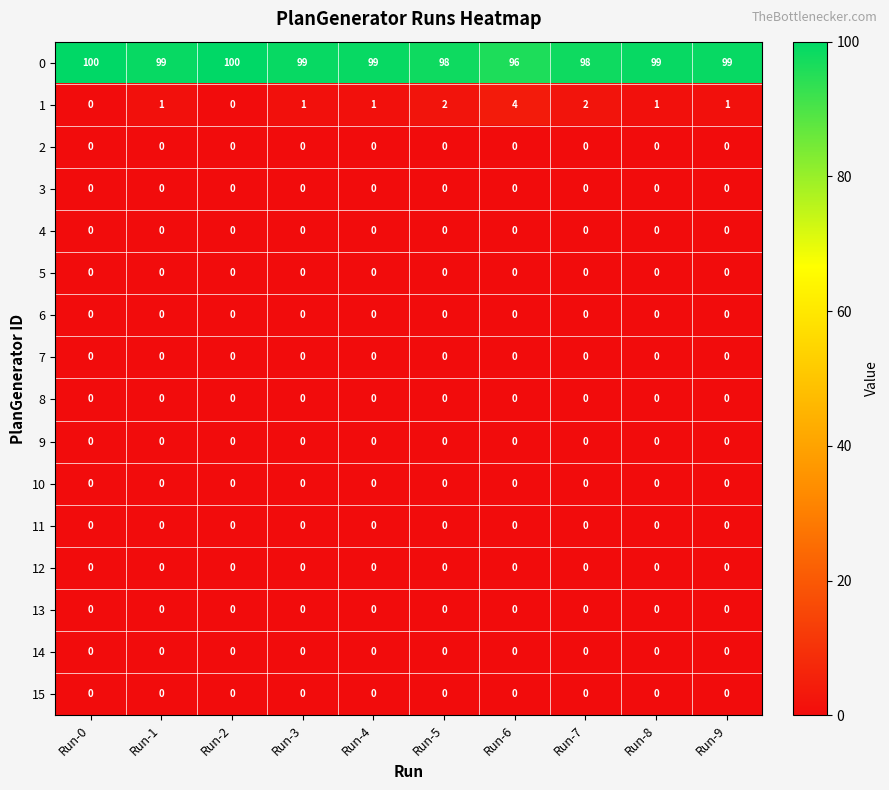

What is the difference between the 0 values at Run-0 and Run-6?

4